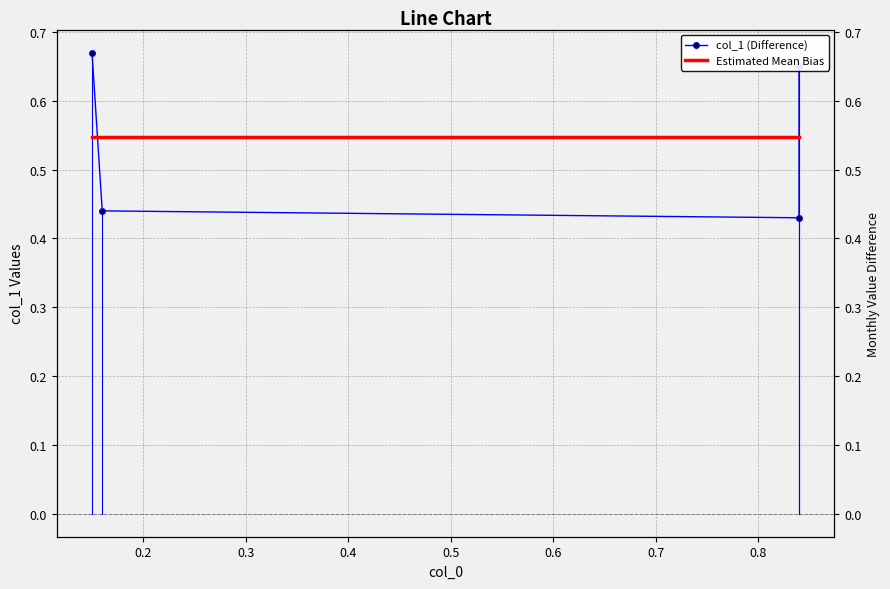

Rank the series by their maximum value, from highest to lowest.

col_1 (Difference), Estimated Mean Bias